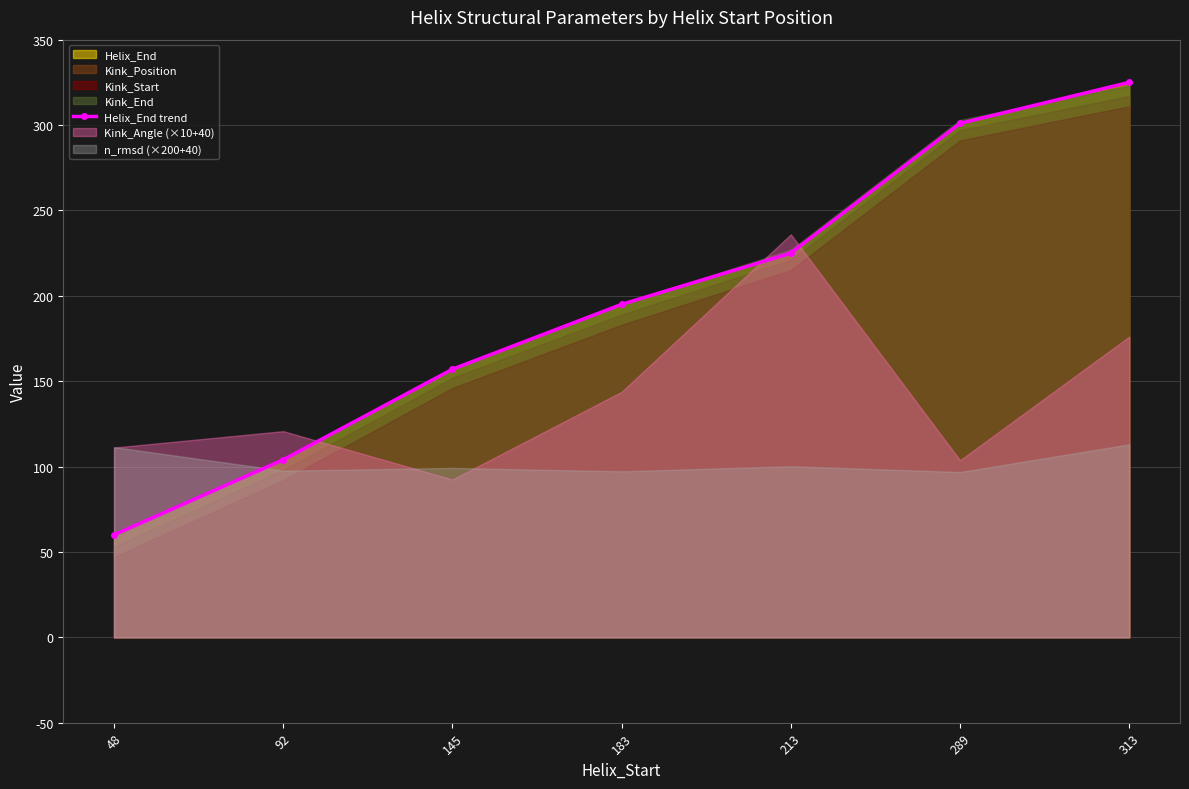

Rank the categories by value from highest to lowest.

313, 289, 213, 183, 145, 92, 48